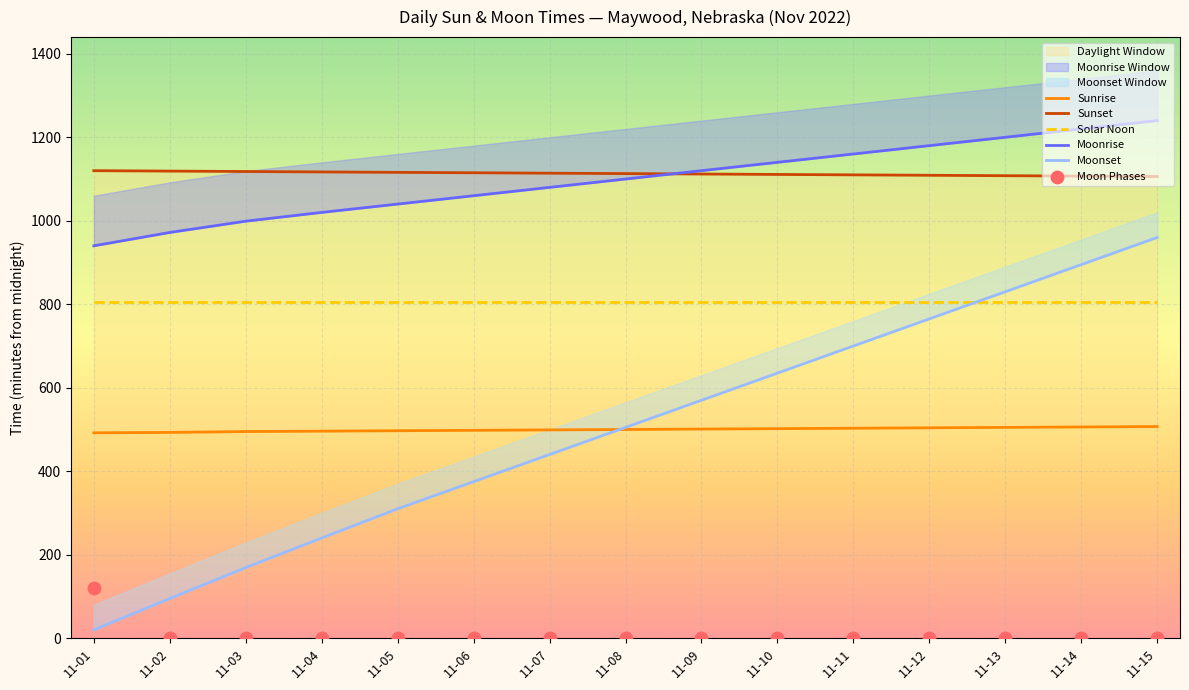

Which series has the largest Y range (max minus min)?

Moonset